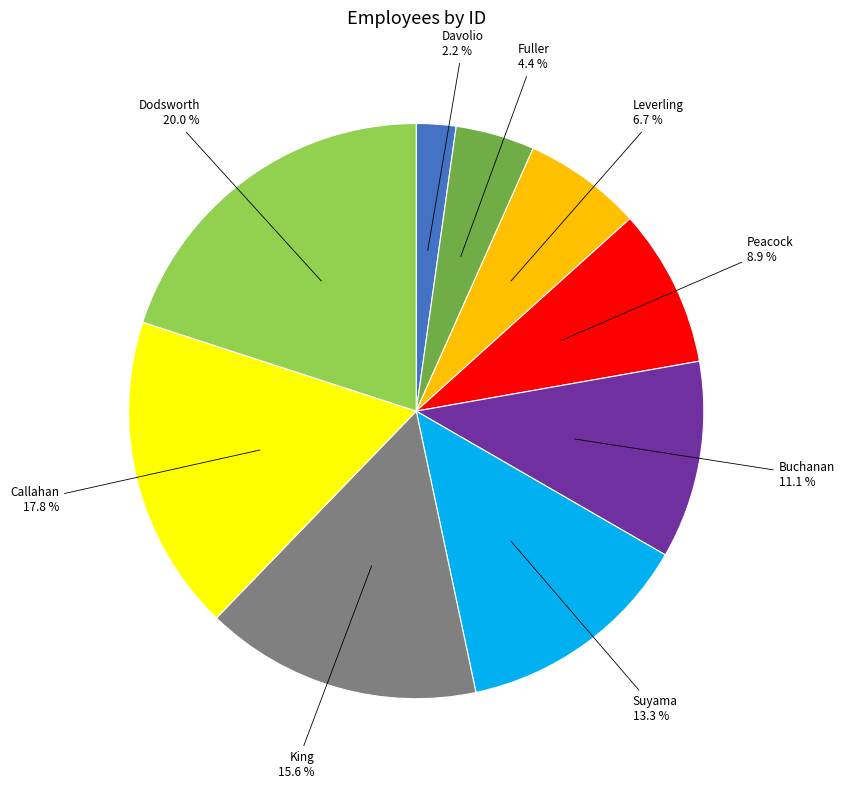

Does any single category account for the majority?

No